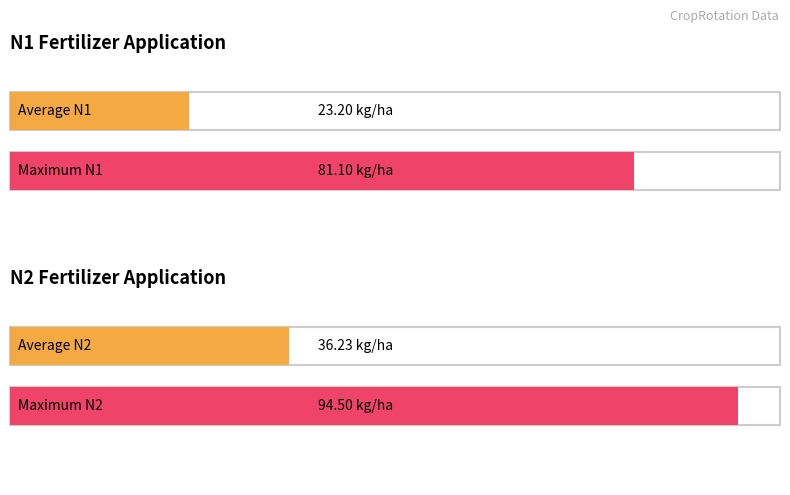

The value of N2 at WRC_1976 is 34.7. True or false?

False